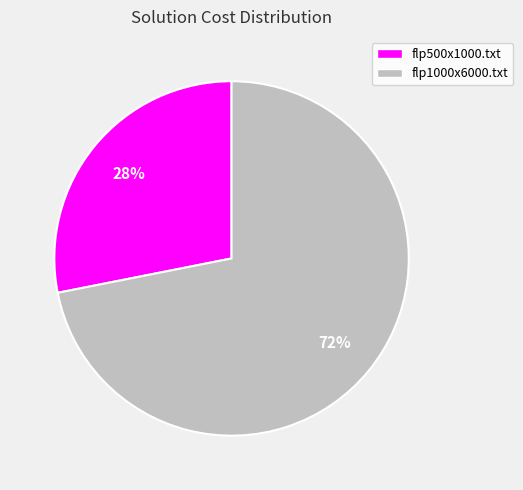

To the nearest percent, what portion does flp500x1000.txt represent?

28%